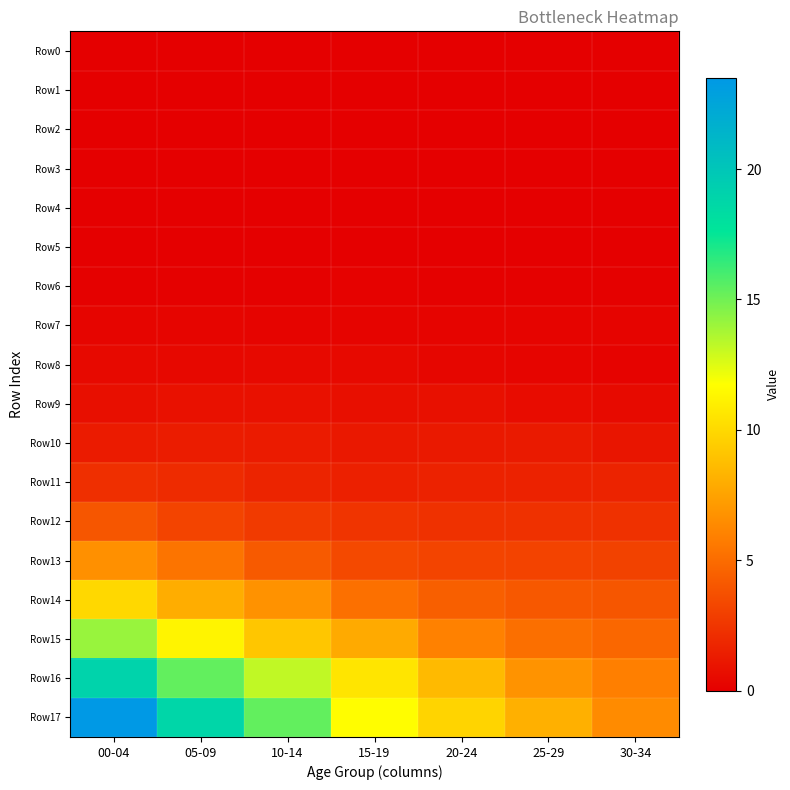

Which series has the largest total across all categories?

Row17